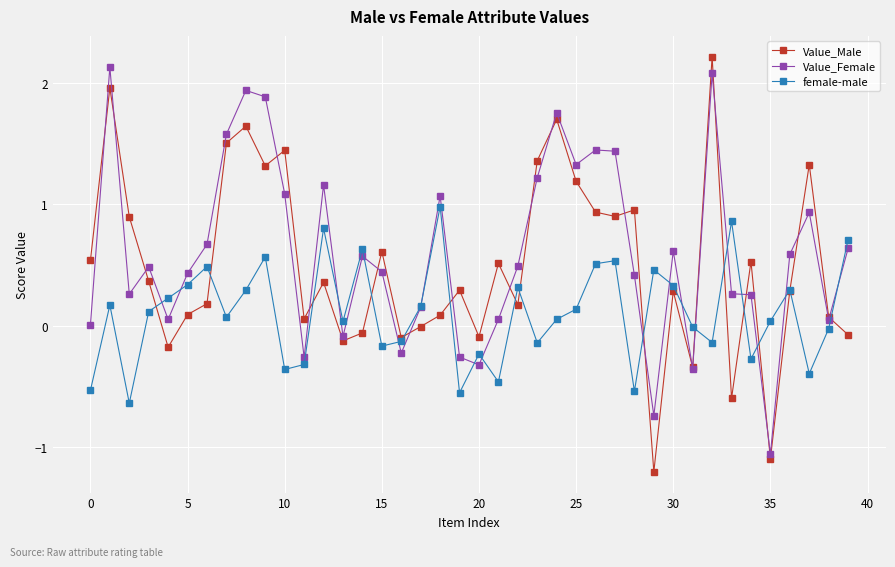

How many distinct data groups are displayed?

3